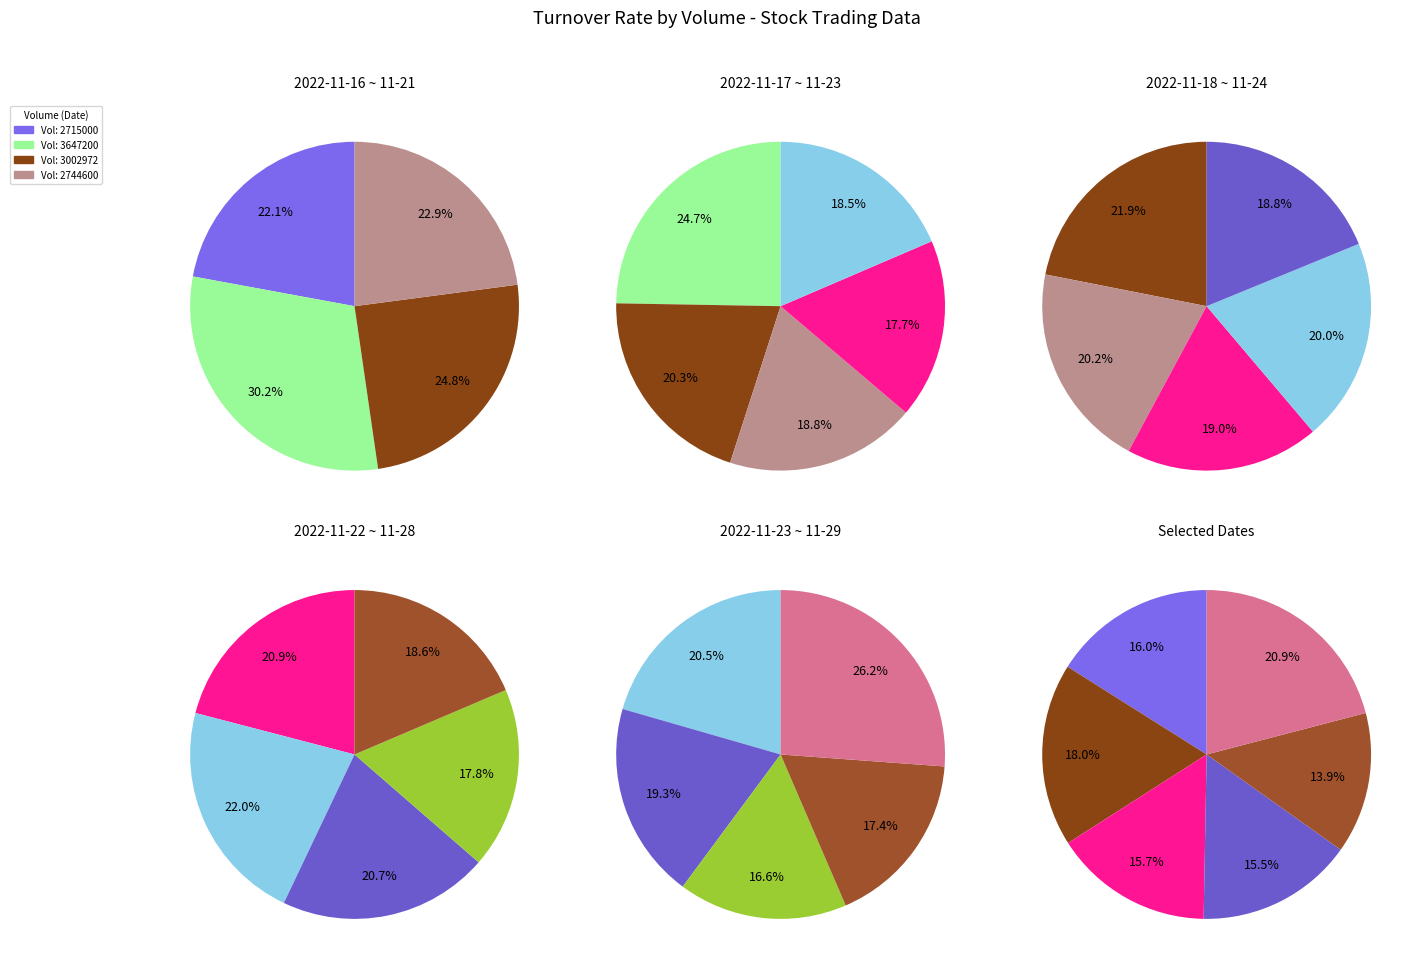

What is the change in value from 2744600 to 2314800?

-0.1